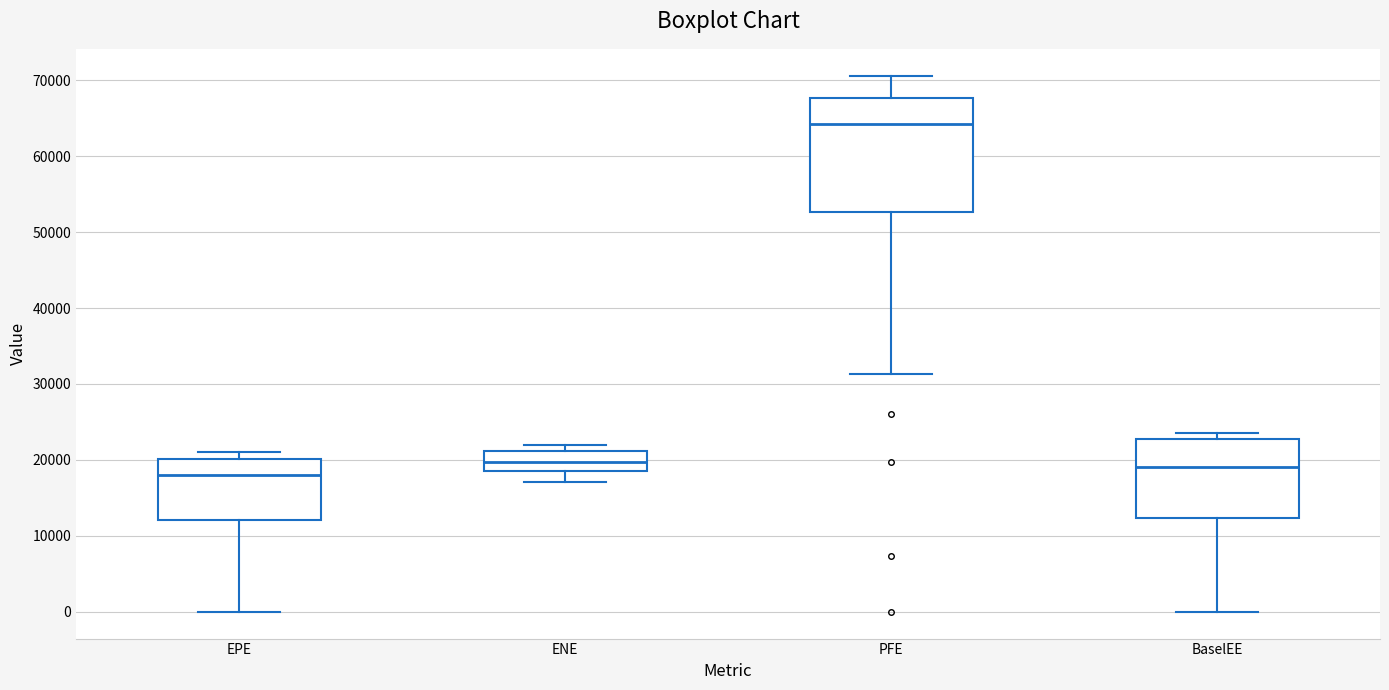

Which box is the tallest, from its lower edge to its upper edge?

PFE